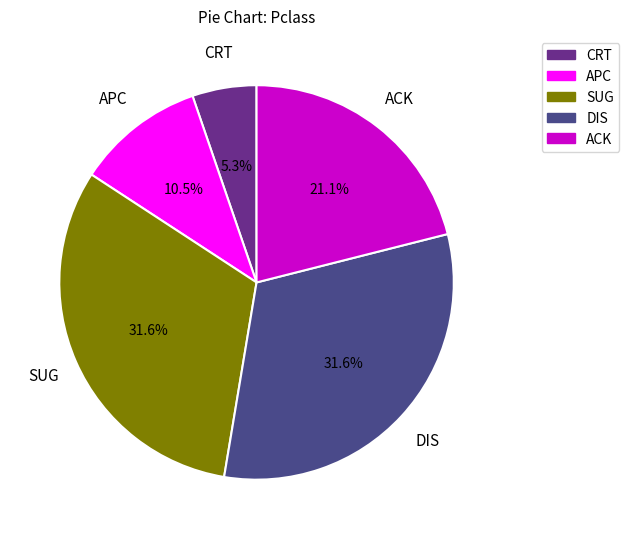

Does SUG account for over 50% of the chart?

No